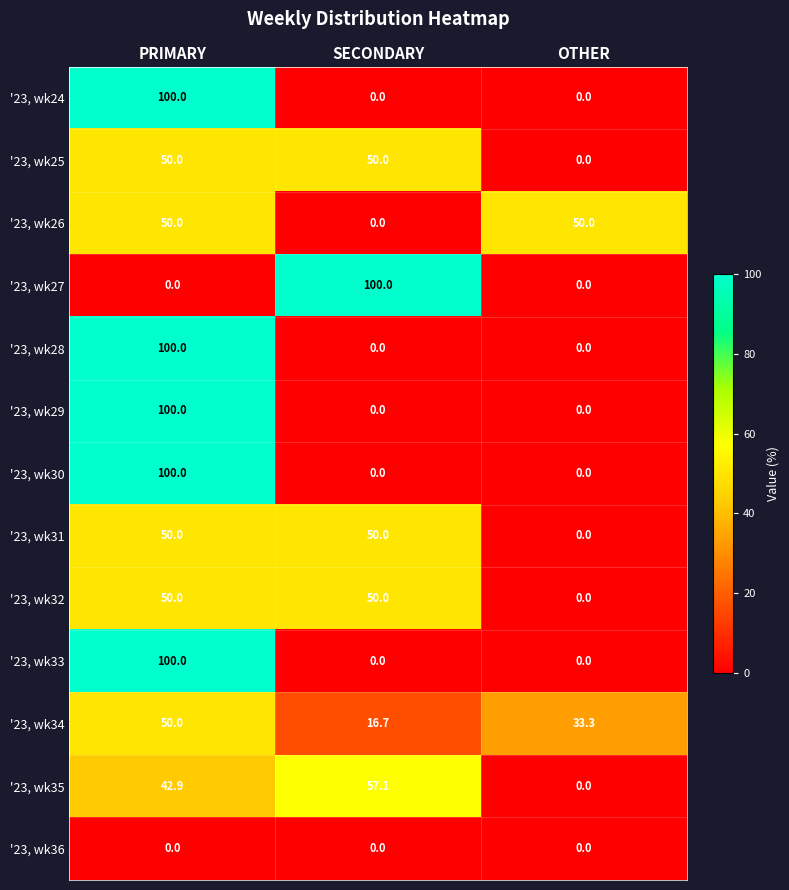

At which label does '23, wk29 reach its peak?

PRIMARY